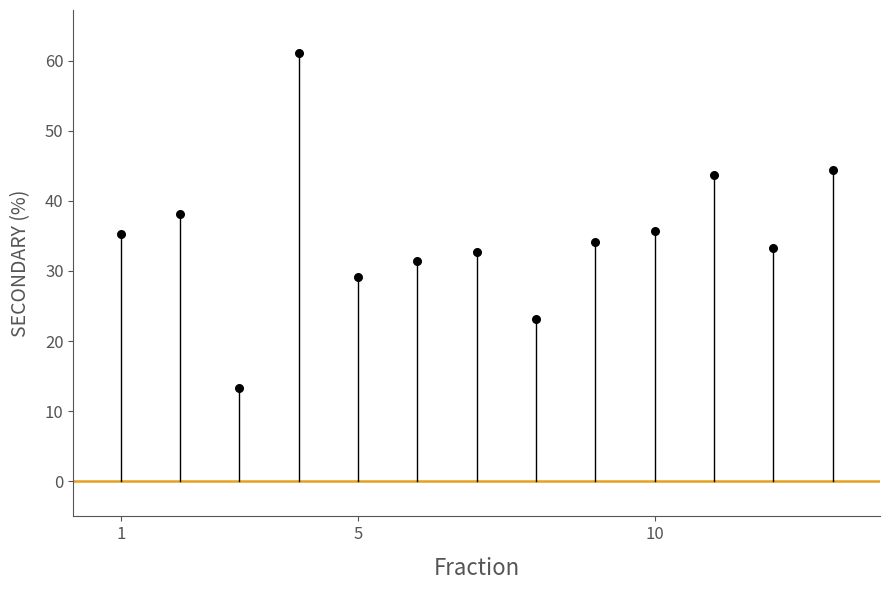

What is the range of X values (max minus min)?

12.0